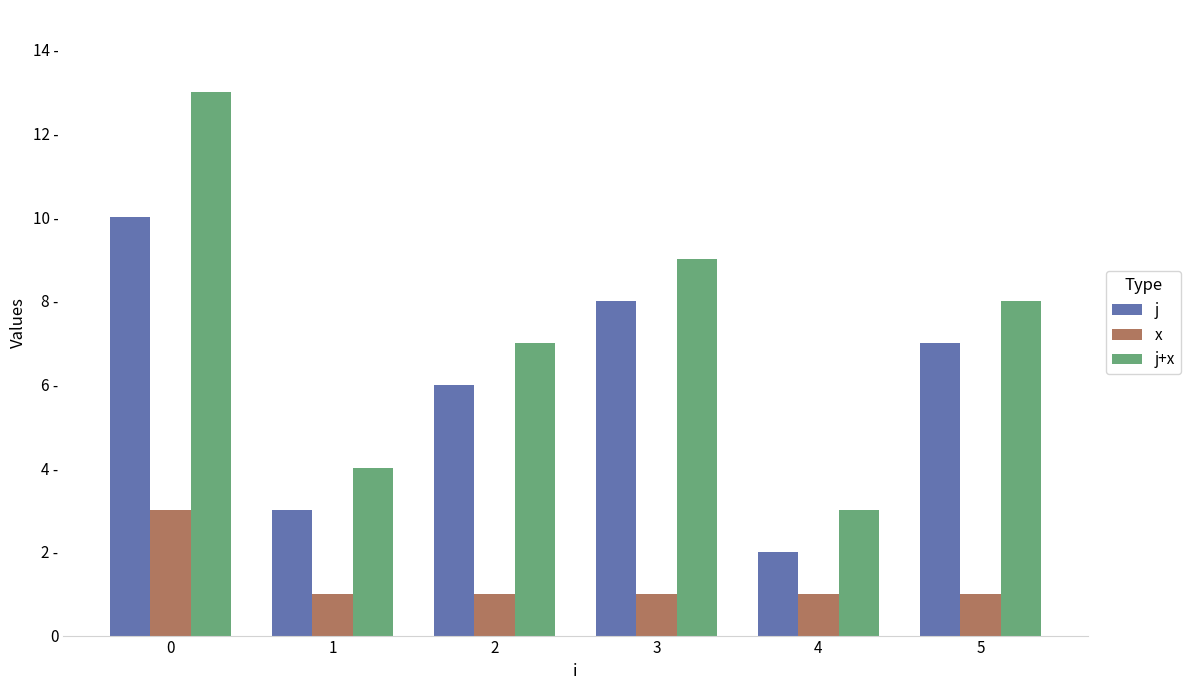

What are all the series names shown in the legend?

j, x, j+x